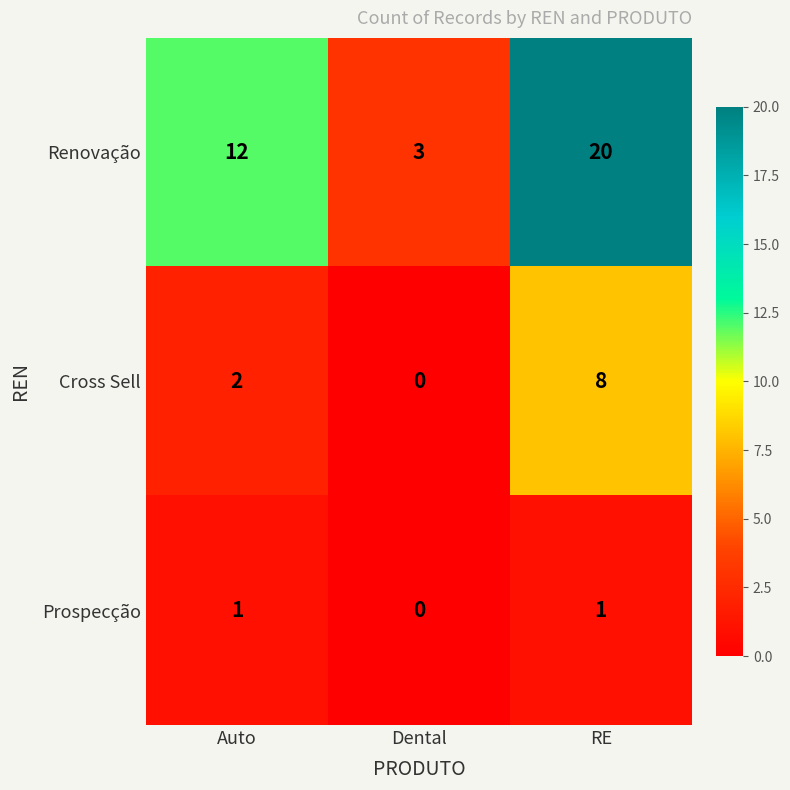

Which series changed the most between Auto and Dental?

Renovação